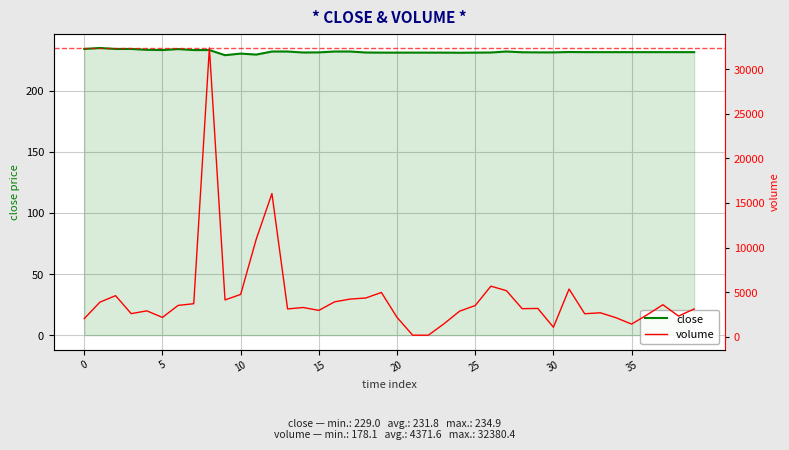

True or false: volume has more than 2 interior local peaks.

True